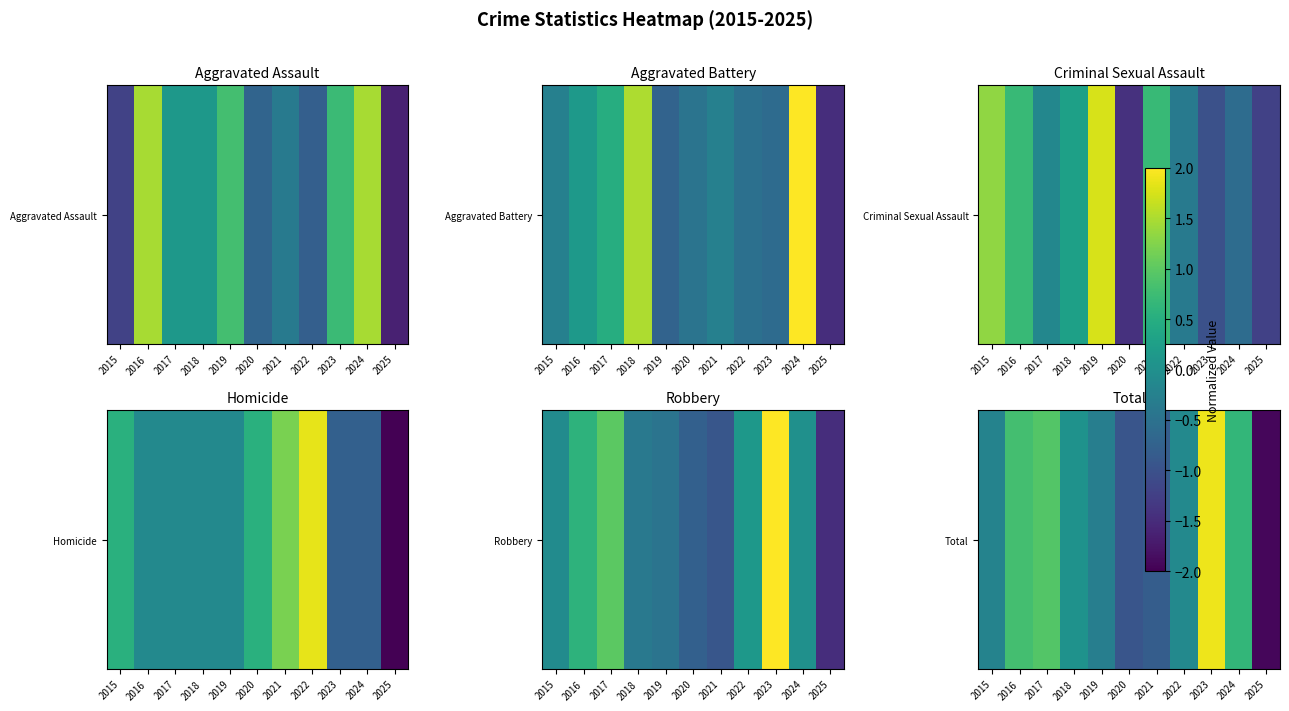

How many values are below 0?

6